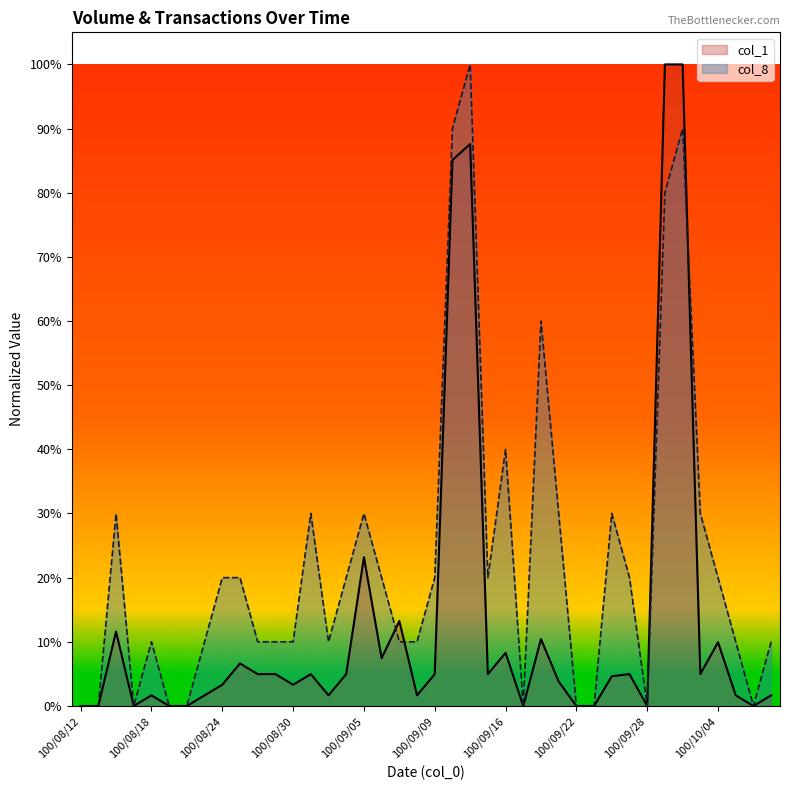

The col_1 series shows 23.2 at 100/09/05. True or false?

True